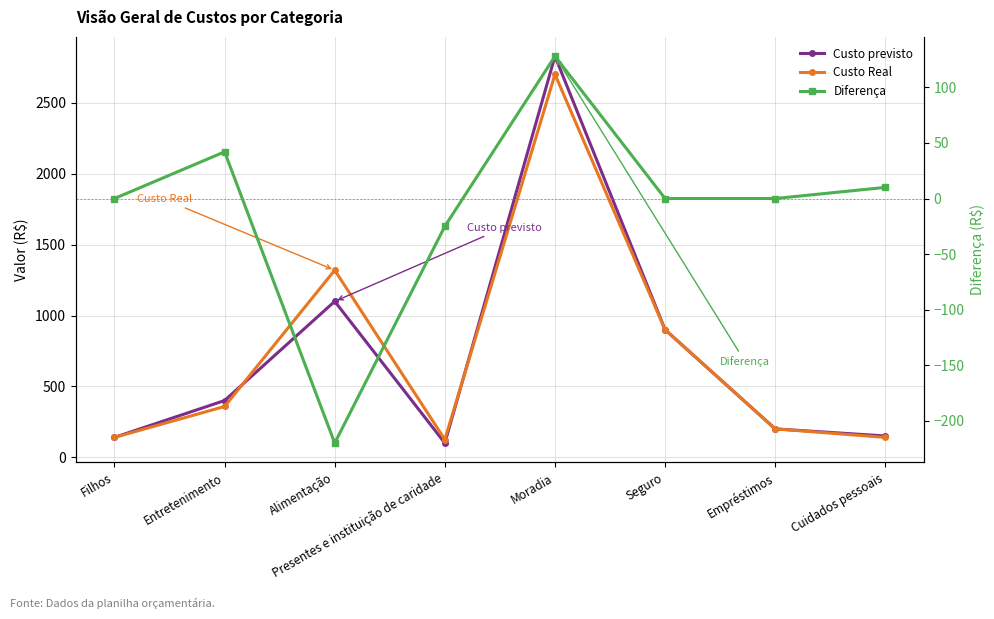

Reading left to right, extract all data points from this chart.

Custo previsto: 140	400	1100	100	2830	900	200	150
Custo Real: 140	358	1320	125	2702	900	200	140
Diferença: 0	42	-220	-25	128	0	0	10